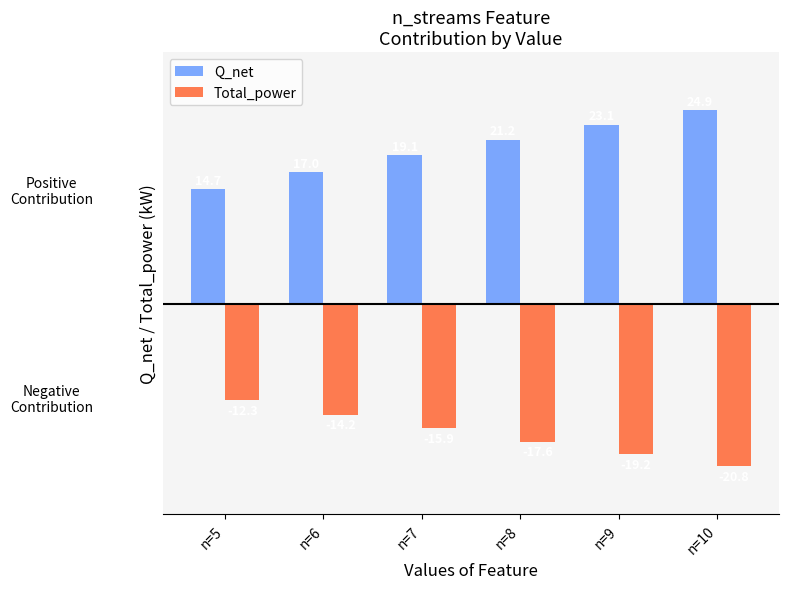

Which series has the largest total across all categories?

Q_net